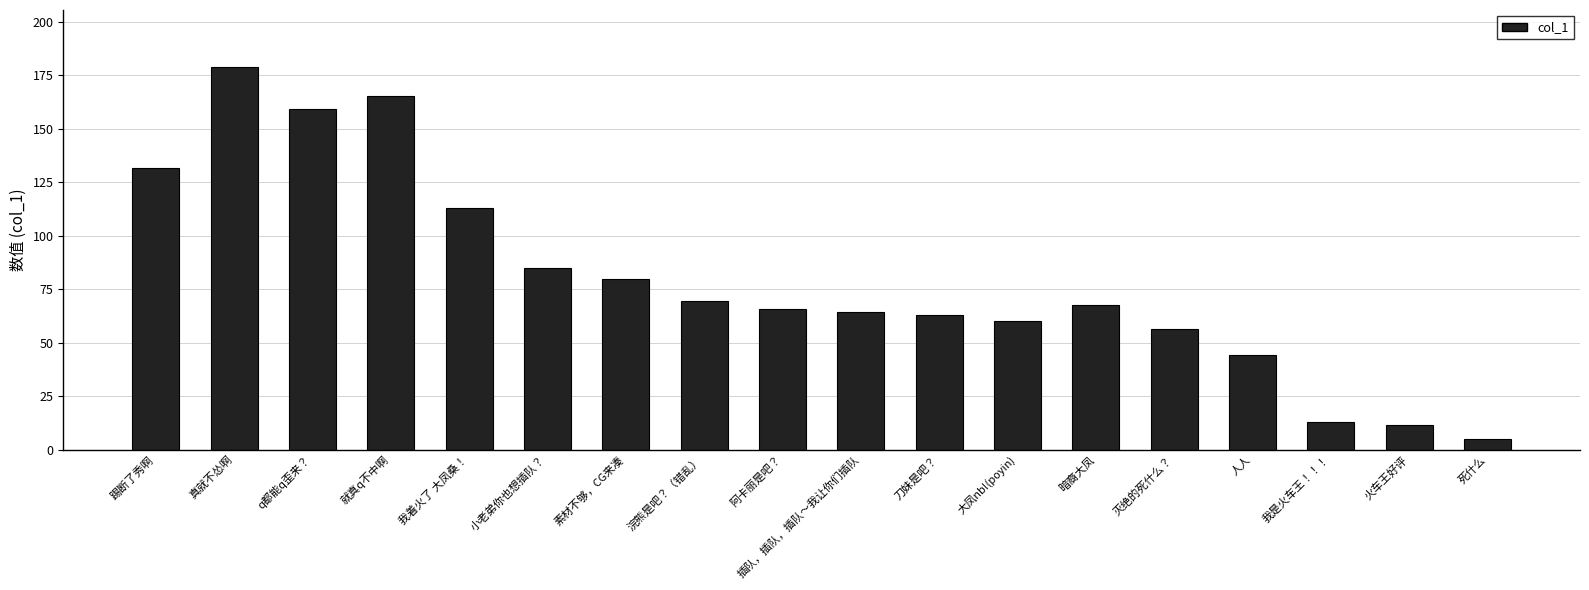

What is the label of the 1st bar from the left?

踢断了秀啊